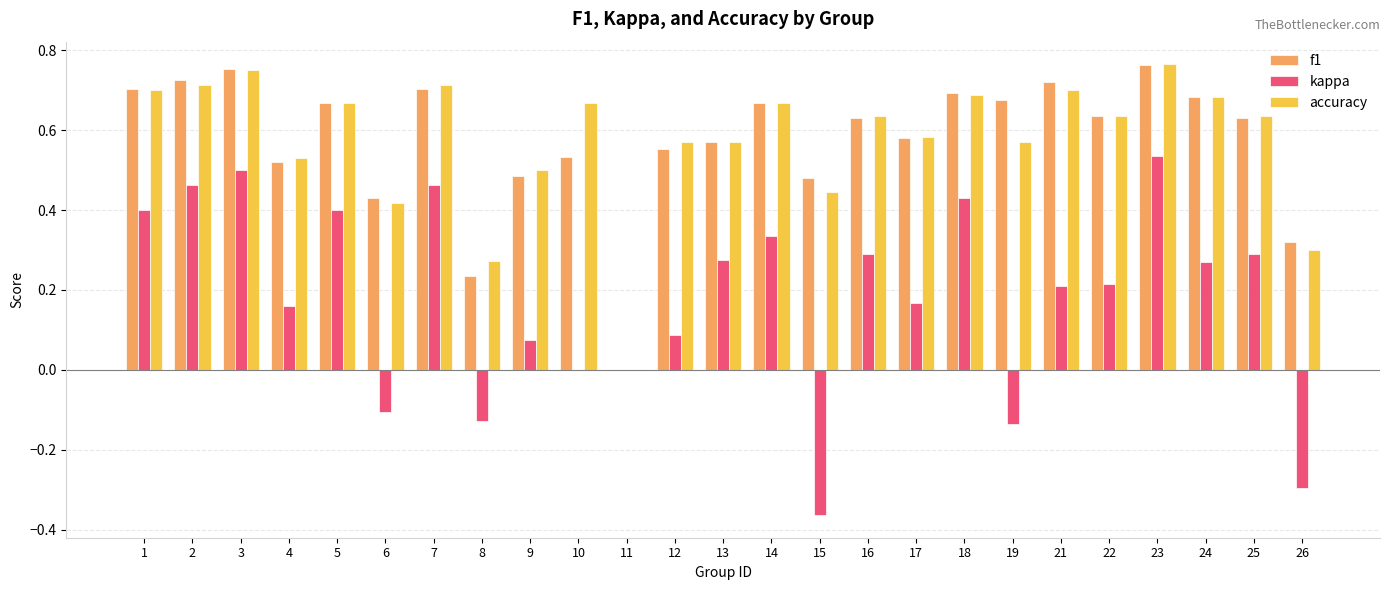

What is the sum of the accuracy values at 1 and 16?

1.3